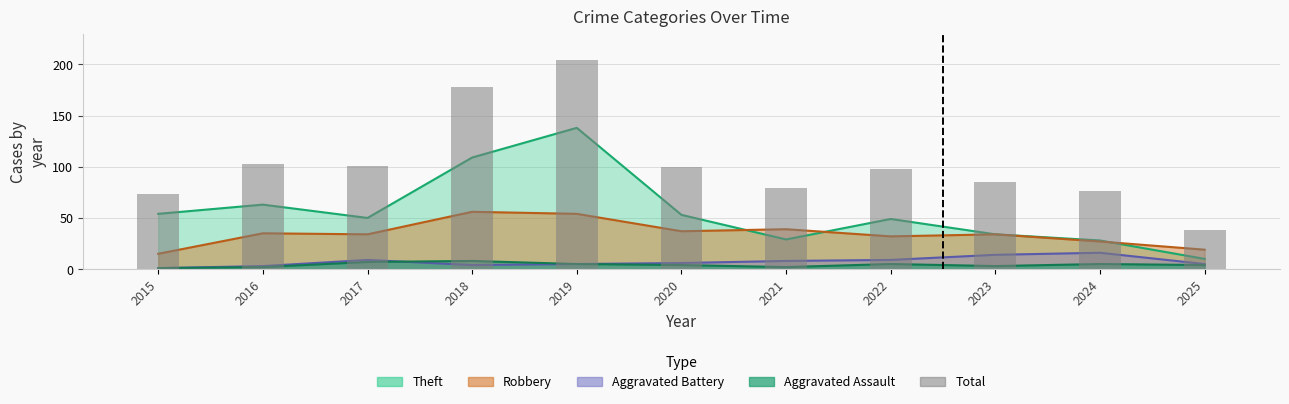

What is the value of the 6th bar from the left?

100